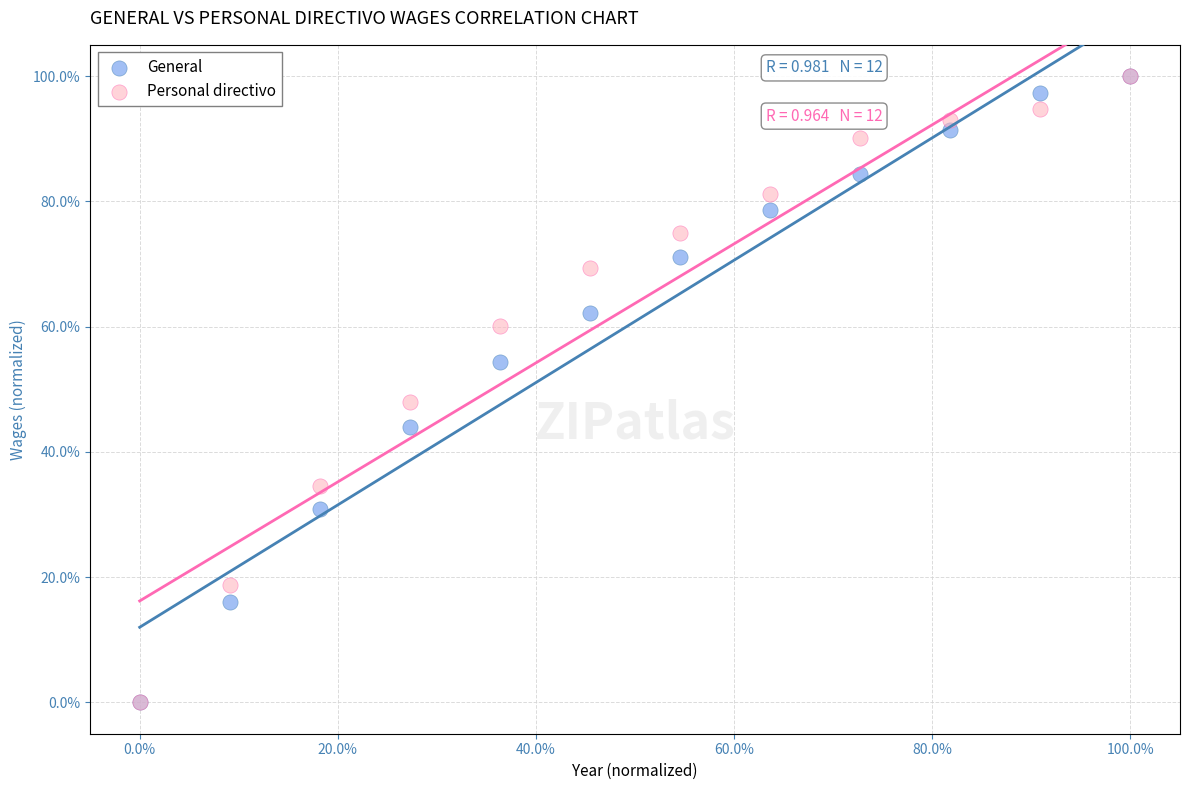

In the Personal directivo series, what Y value is closest to 50?

48.0